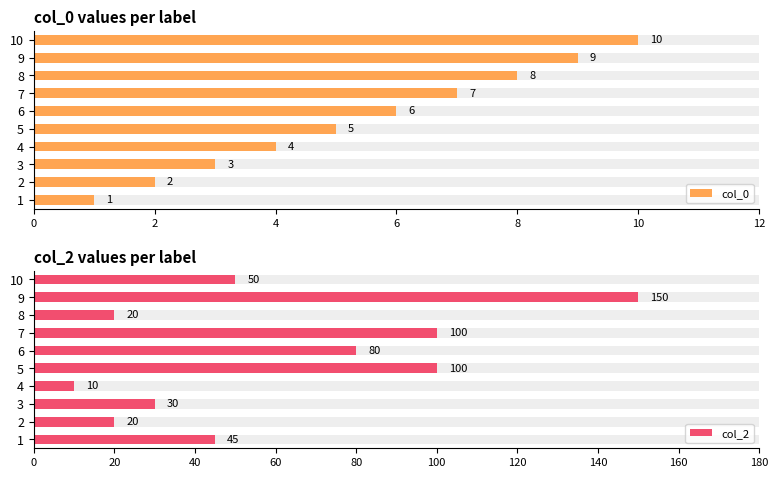

At which label is col_0 closest to 5?

8